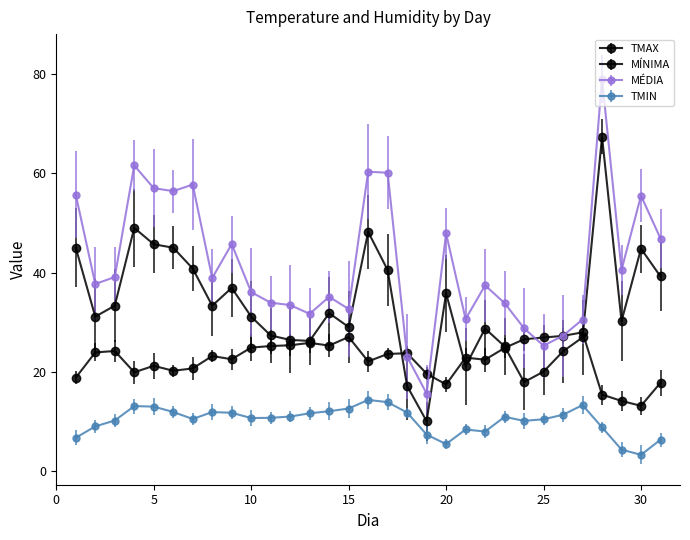

How many lines are shown in the chart?

4